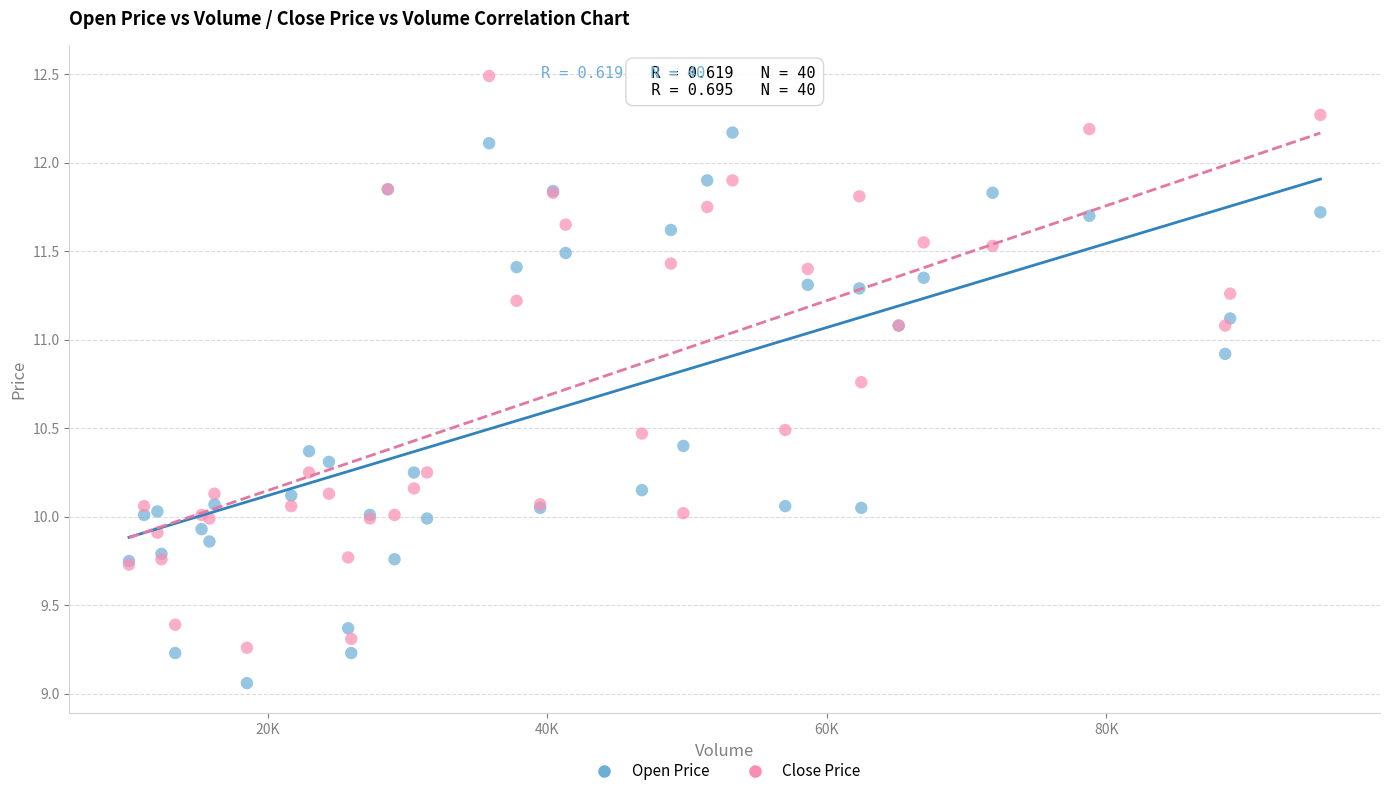

What is the X range (max minus min) for the scatter plot?

85239.0